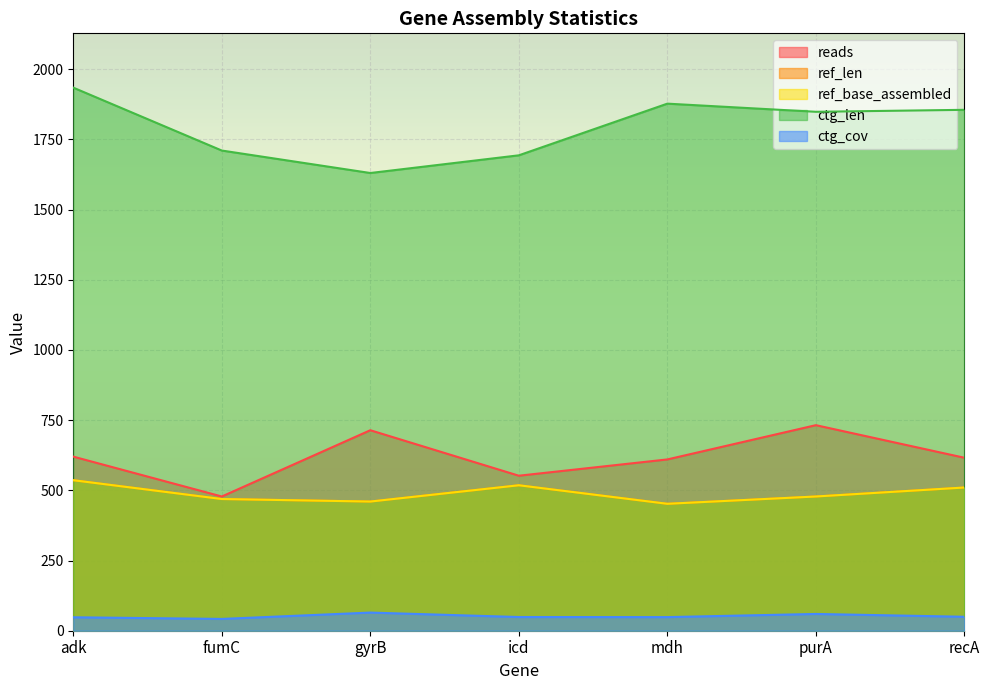

What is the label of the 2nd point from the left?

fumC